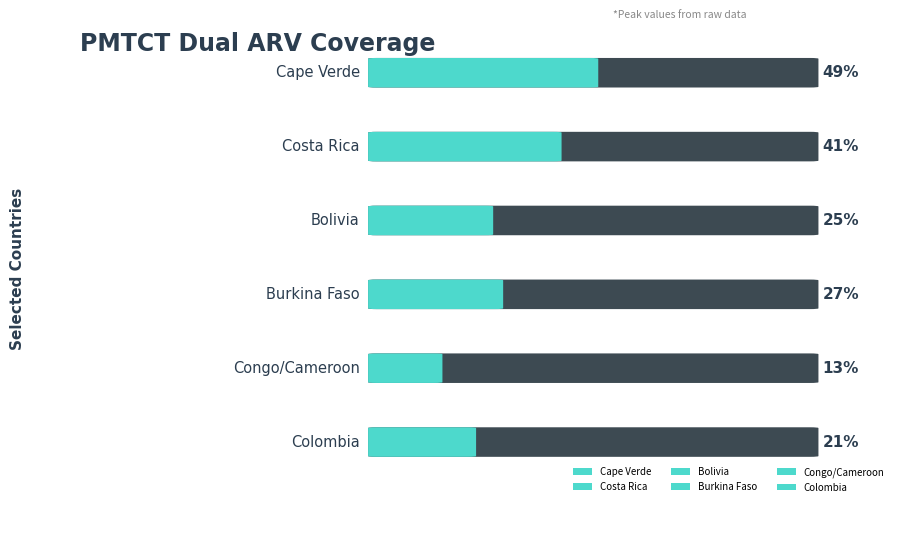

What is the maximum value shown in the chart?

49.2